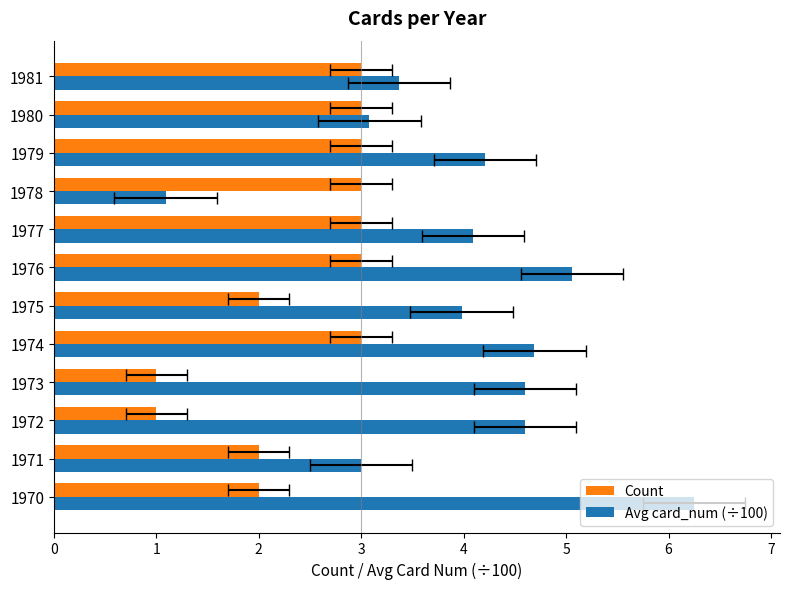

How many bars are there in each group?

2